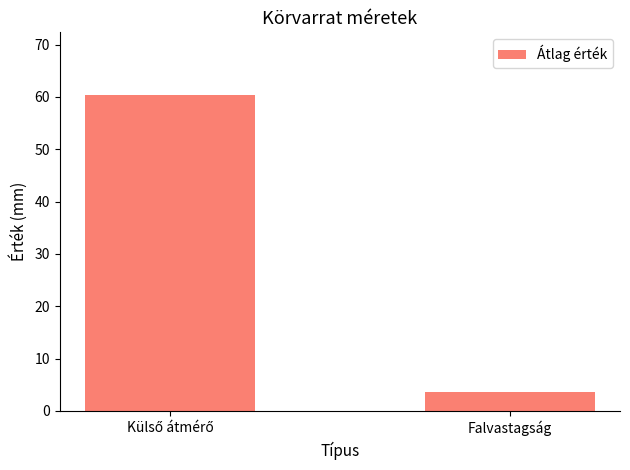

Reading left to right, transcribe all the data shown in this chart.

60.3	3.6